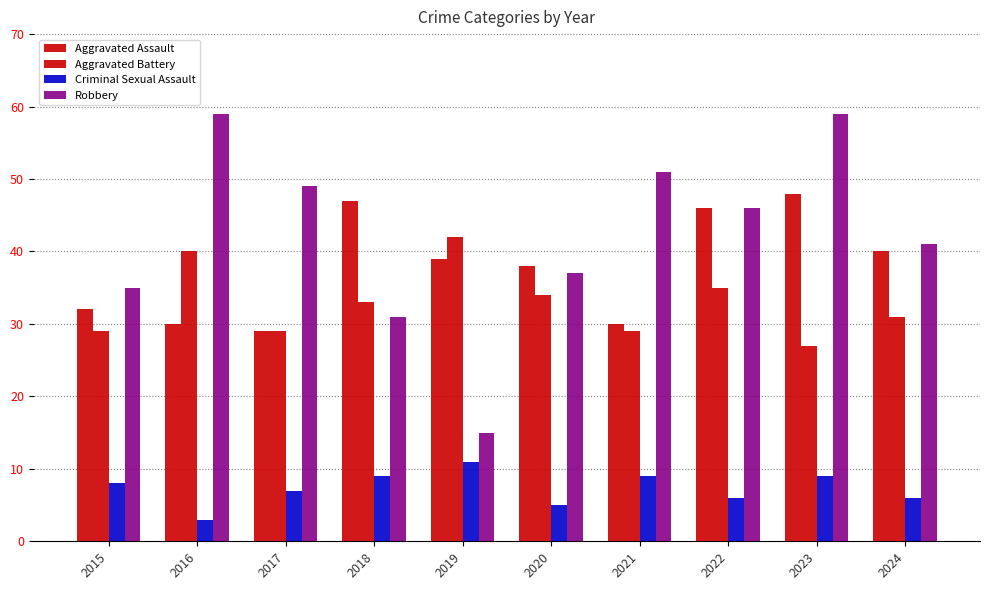

Reading left to right, transcribe all the data shown in this chart.

Aggravated Assault: 2015=32	2016=30	2017=29	2018=47	2019=39	2020=38	2021=30	2022=46	2023=48	2024=40
Aggravated Battery: 2015=29	2016=40	2017=29	2018=33	2019=42	2020=34	2021=29	2022=35	2023=27	2024=31
Criminal Sexual Assault: 2015=8	2016=3	2017=7	2018=9	2019=11	2020=5	2021=9	2022=6	2023=9	2024=6
Robbery: 2015=35	2016=59	2017=49	2018=31	2019=15	2020=37	2021=51	2022=46	2023=59	2024=41